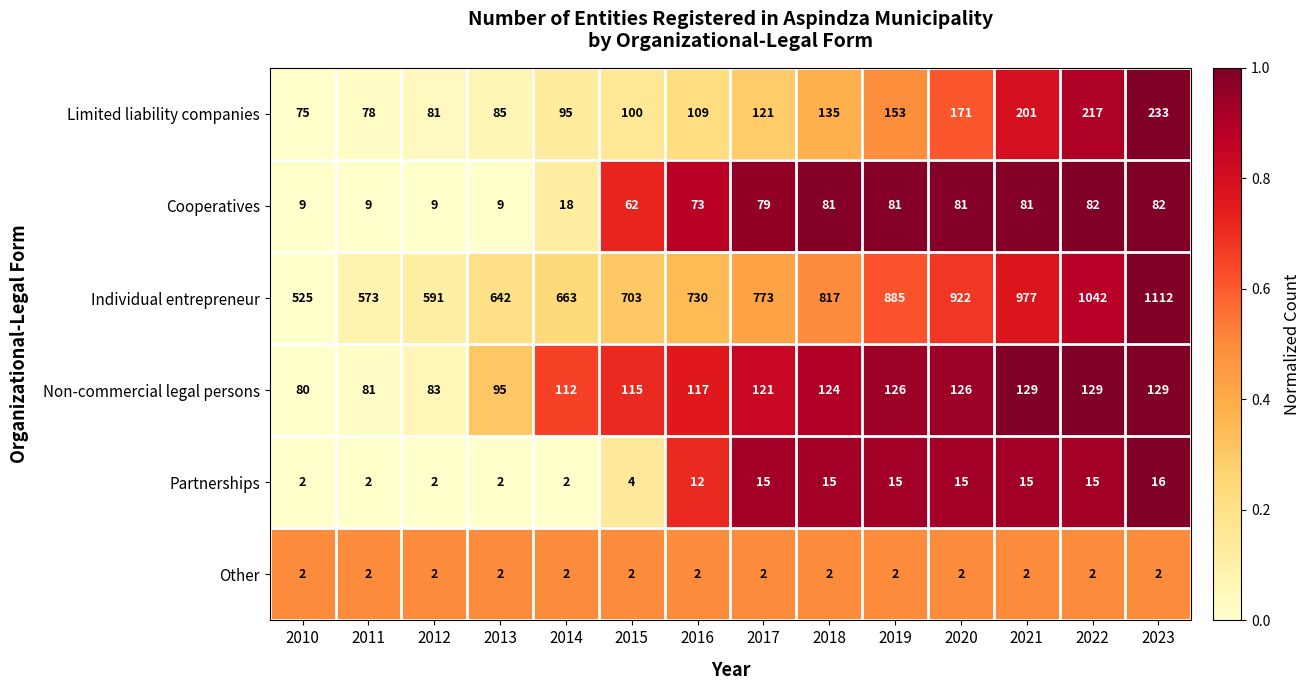

At which label is Limited liability companies closest to 154?

2019